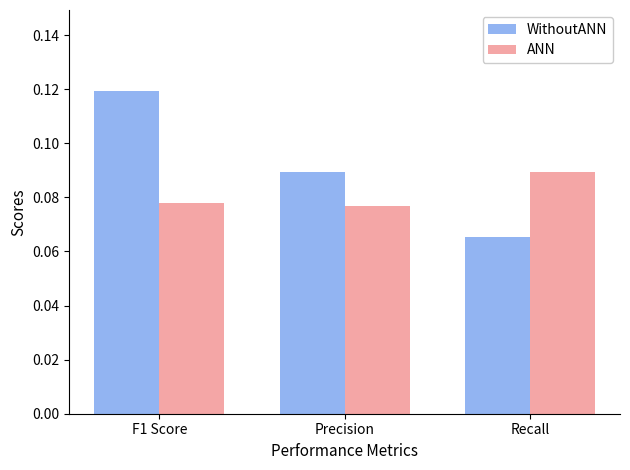

Which series changed the most between Precision and Recall?

WithoutANN